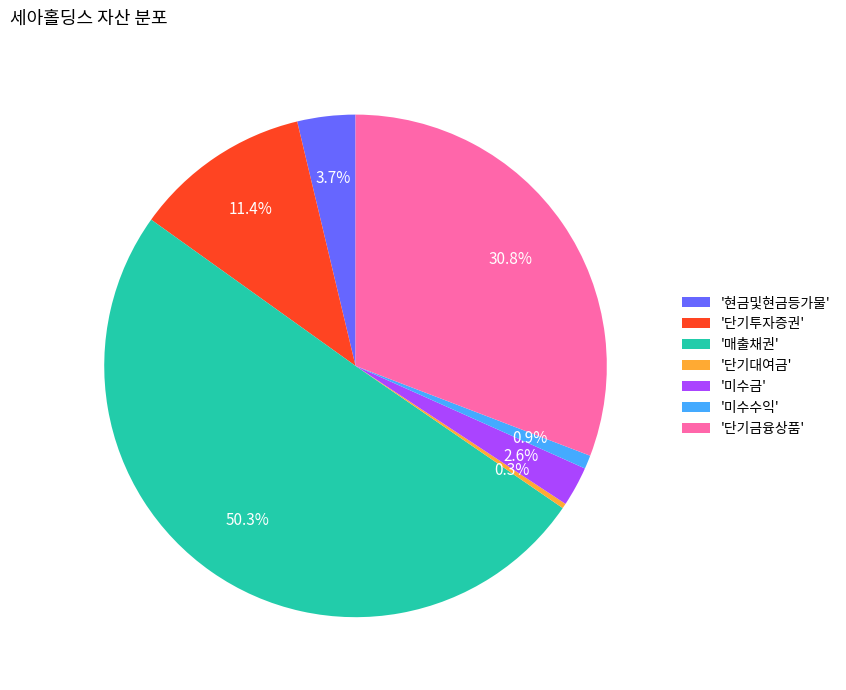

What is the largest slice in the pie chart?

'매출채권'